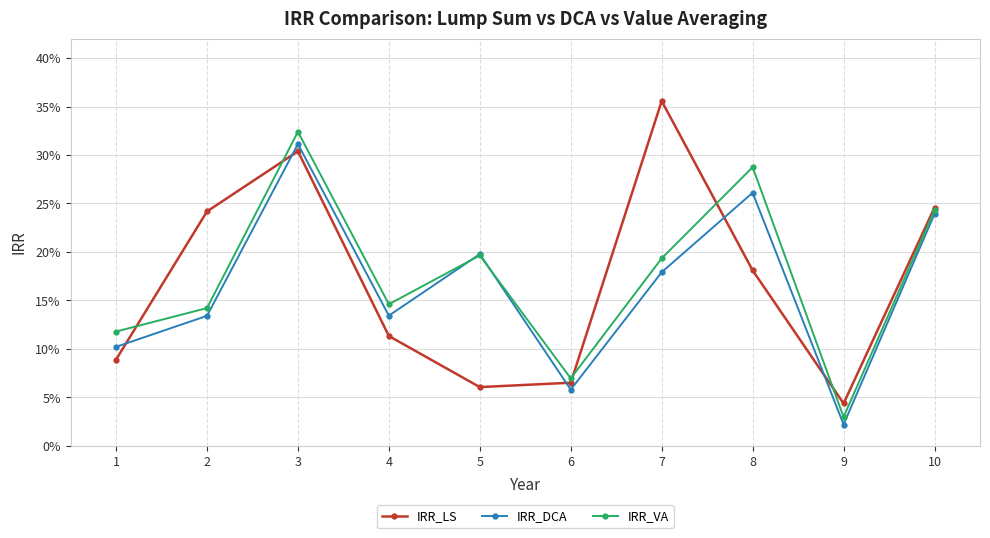

Which series has the widest spread of values?

IRR_LS